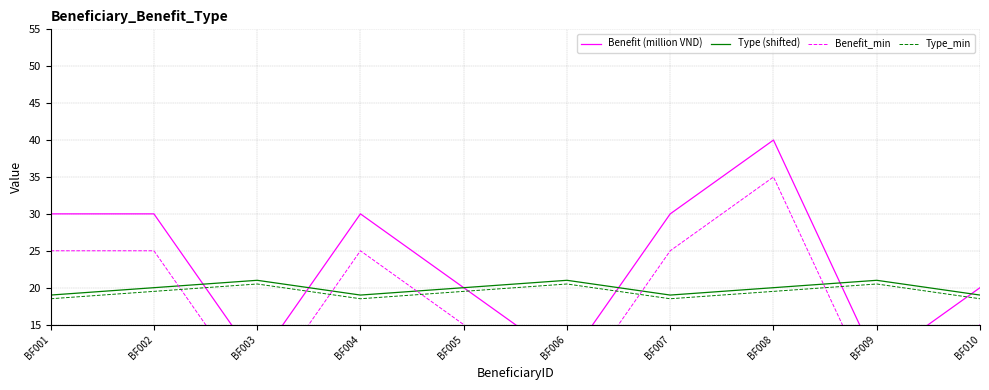

How many data points in Type (shifted) are above 20?

3